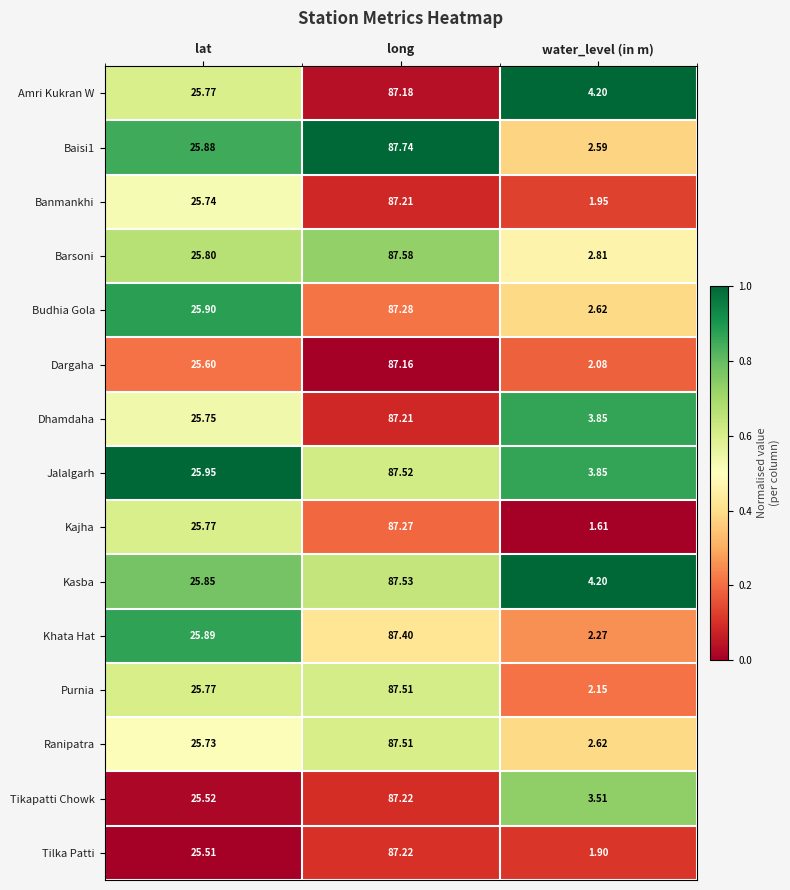

Which series has the largest total across all categories?

Kasba